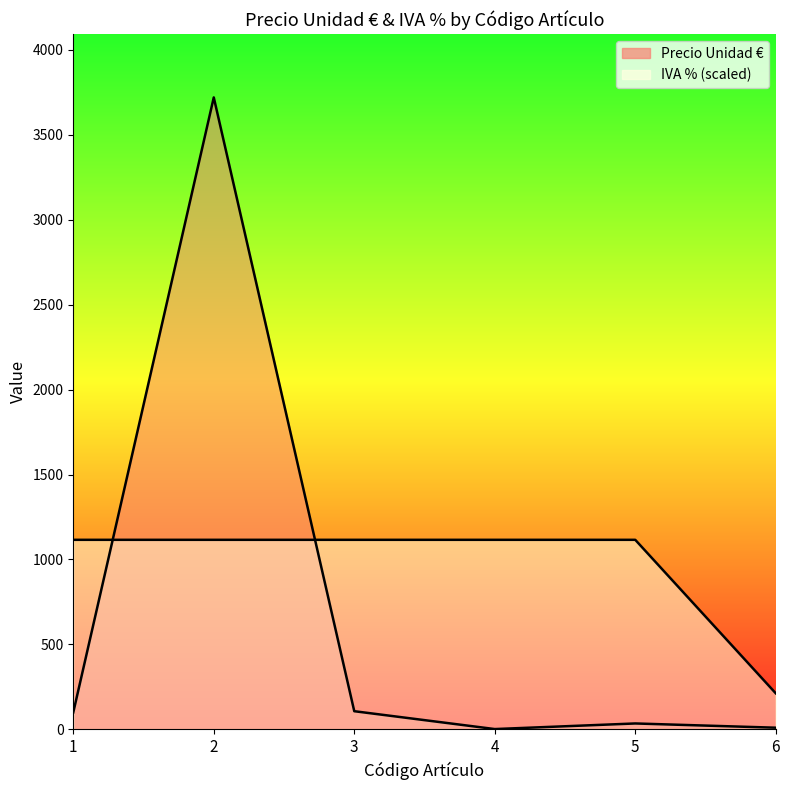

What is the value of the Precio Unidad € point at the 3rd from the left?

107.1